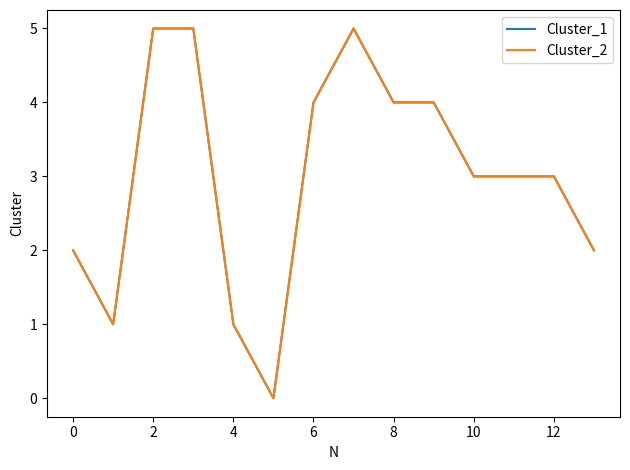

Does the chart have visible grid lines?

No